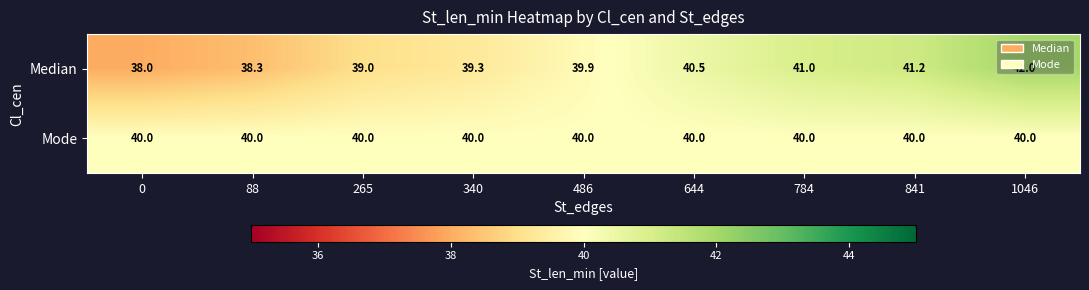

Is the value of Mode at 340 greater than the value of Median at 1046?

No